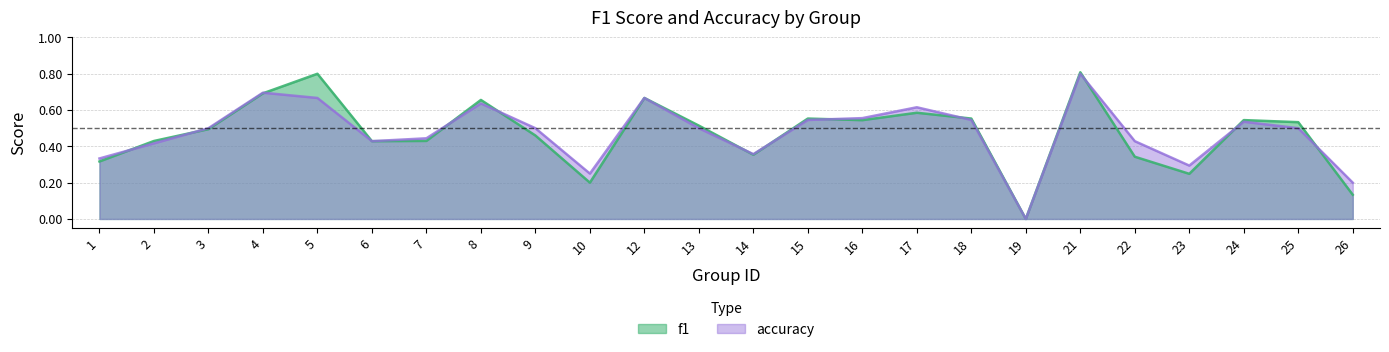

The f1 series shows -0.3 at 19. True or false?

False